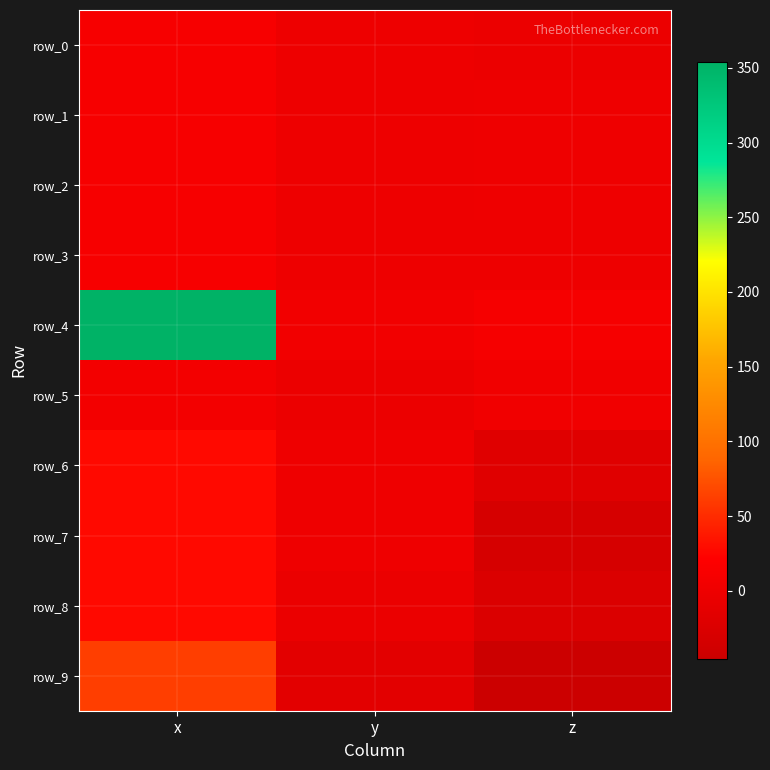

Rank the categories by row_0 value from lowest to highest.

z, y, x